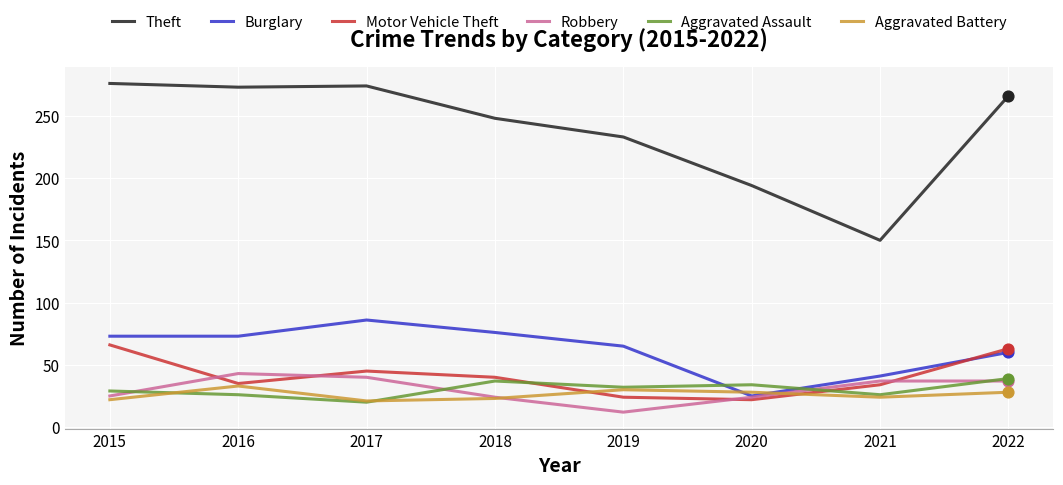

What is the difference between the highest and lowest values at 2019?

221